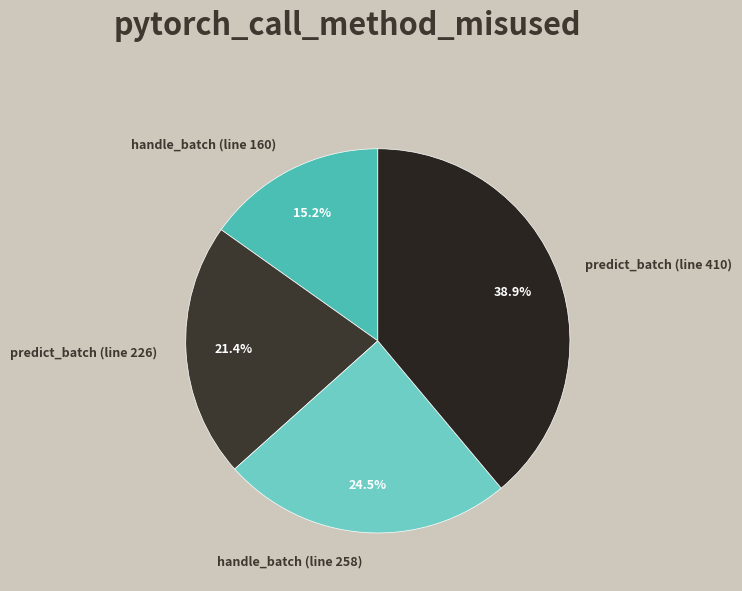

Combined, do predict_batch (line 410) and predict_batch (line 226) account for over 50%?

Yes